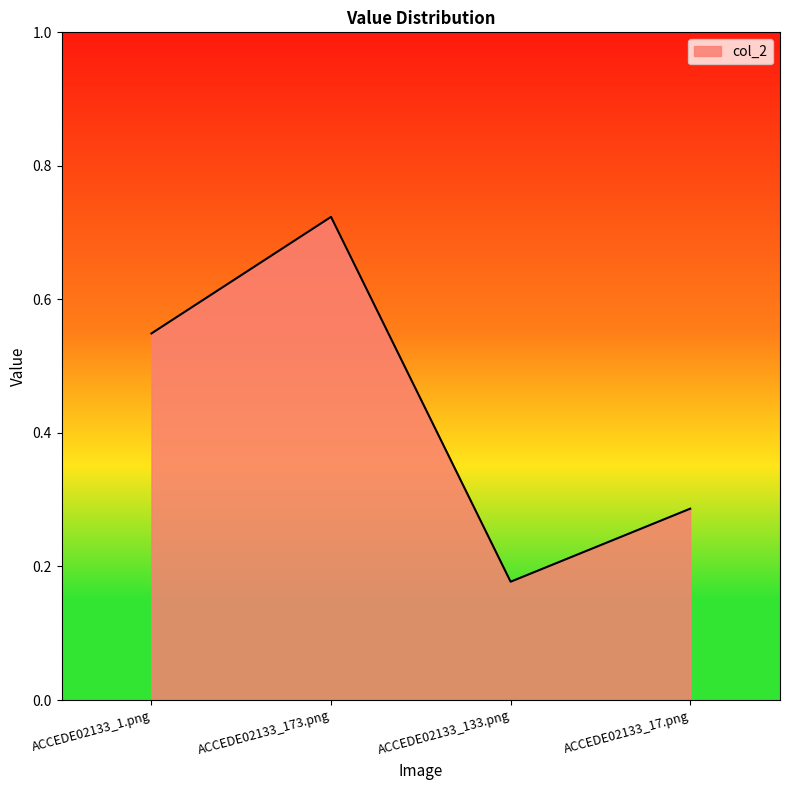

What position from the left is ACCEDE02133_173.png?

2